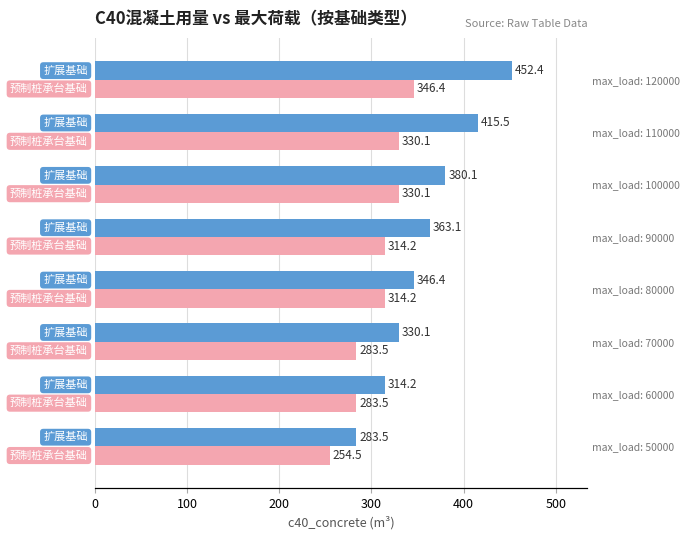

What is the difference between the highest and lowest values at 0?

29.1